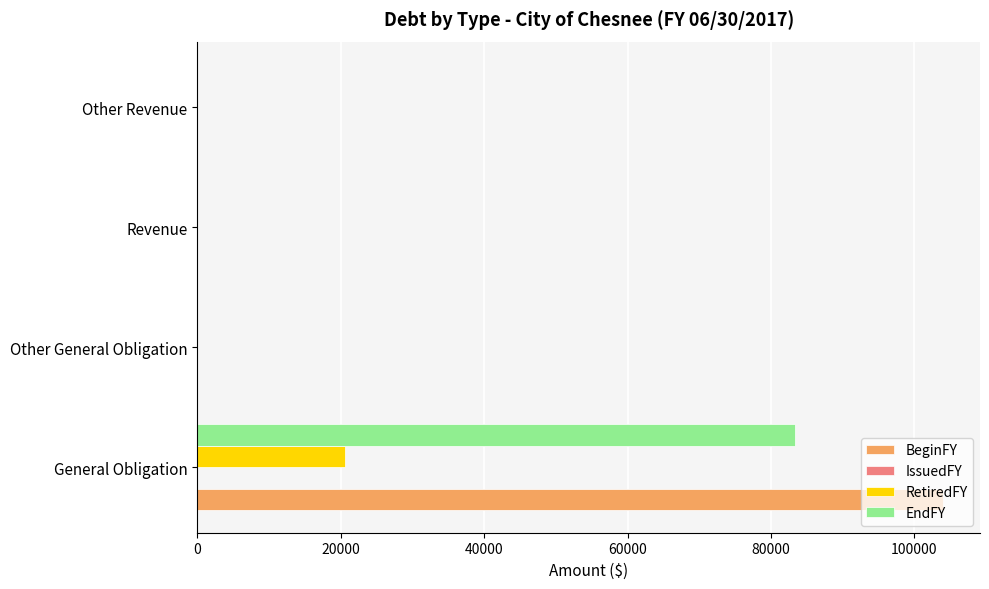

The value of RetiredFY at Other Revenue is 0. True or false?

True